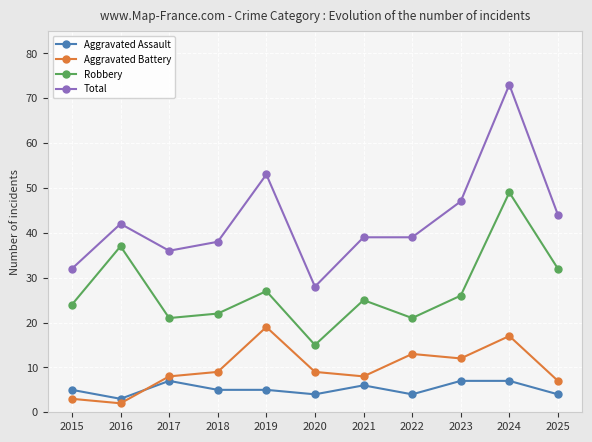

Where is the first local minimum for Aggravated Assault?

2016